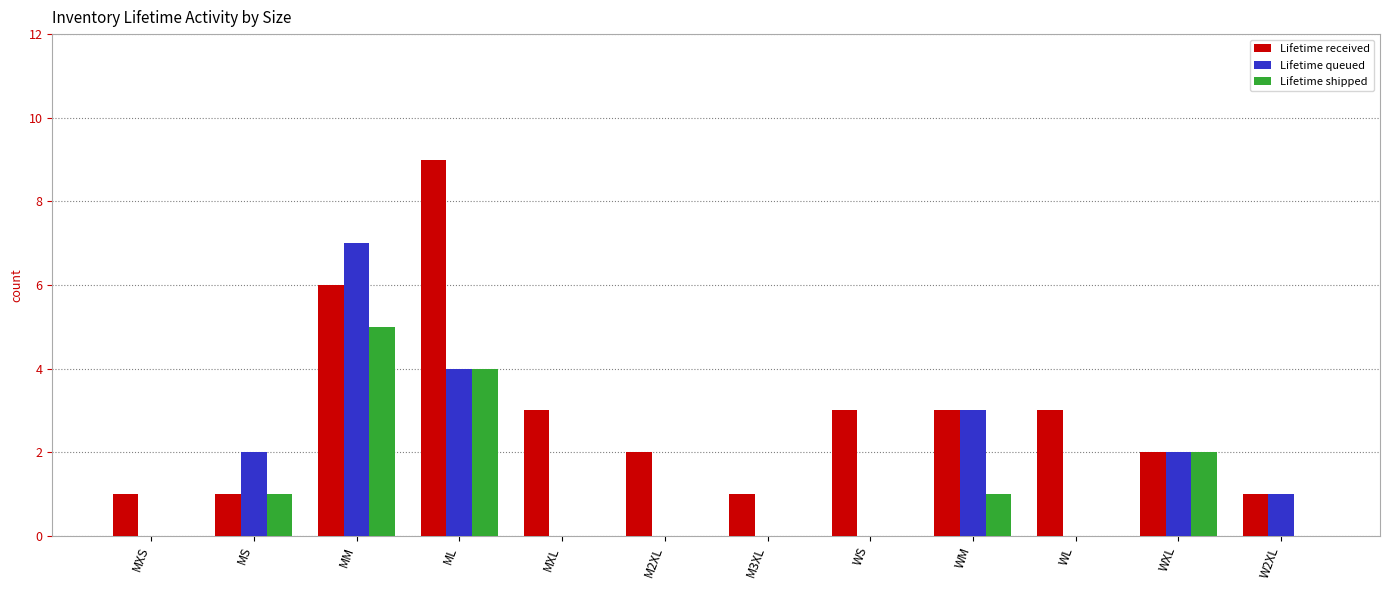

The value of Lifetime queued at M2XL is 0. True or false?

True